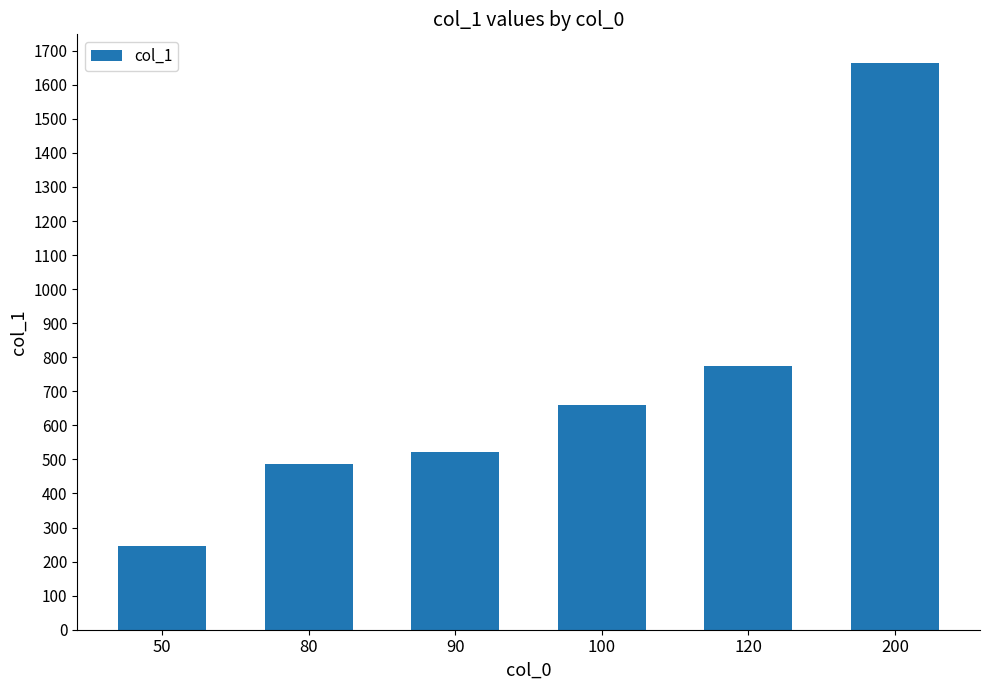

How many values are below 660?

3